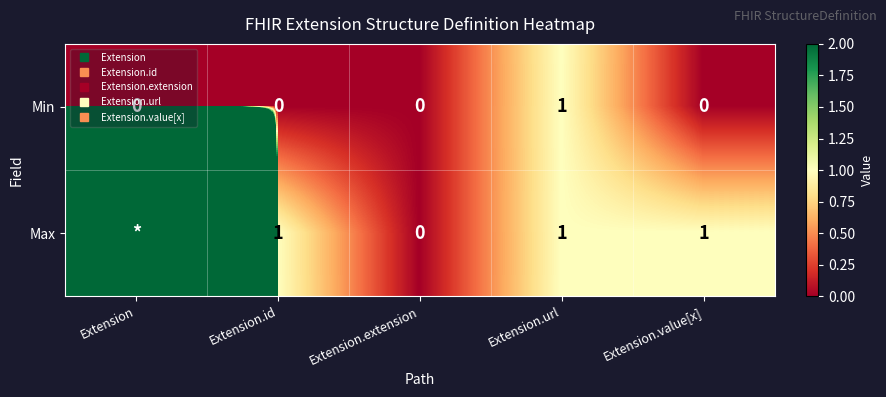

Which has a higher value, Extension.extension or Extension?

Extension.extension